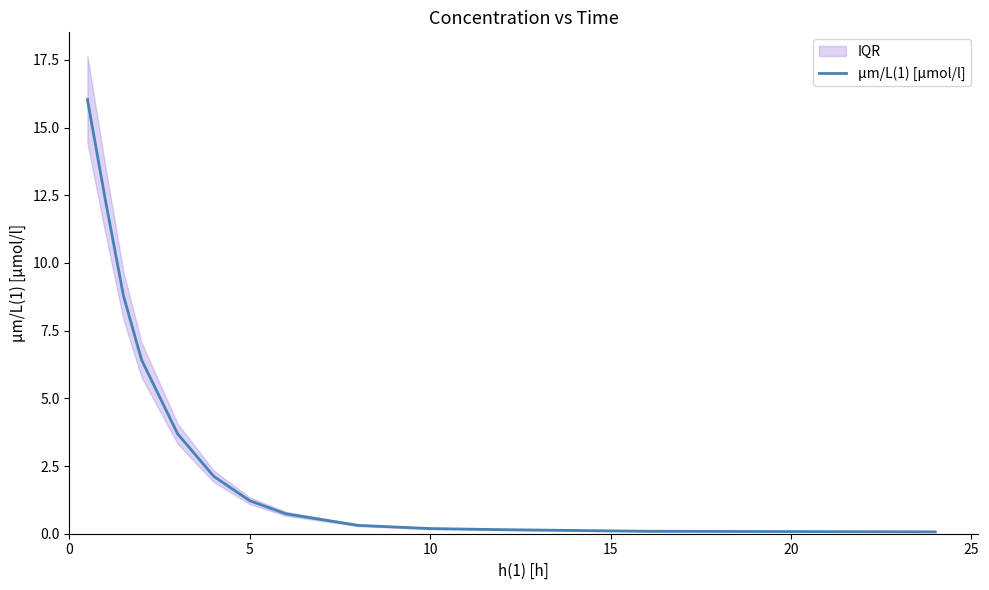

Does the chart have visible grid lines?

No